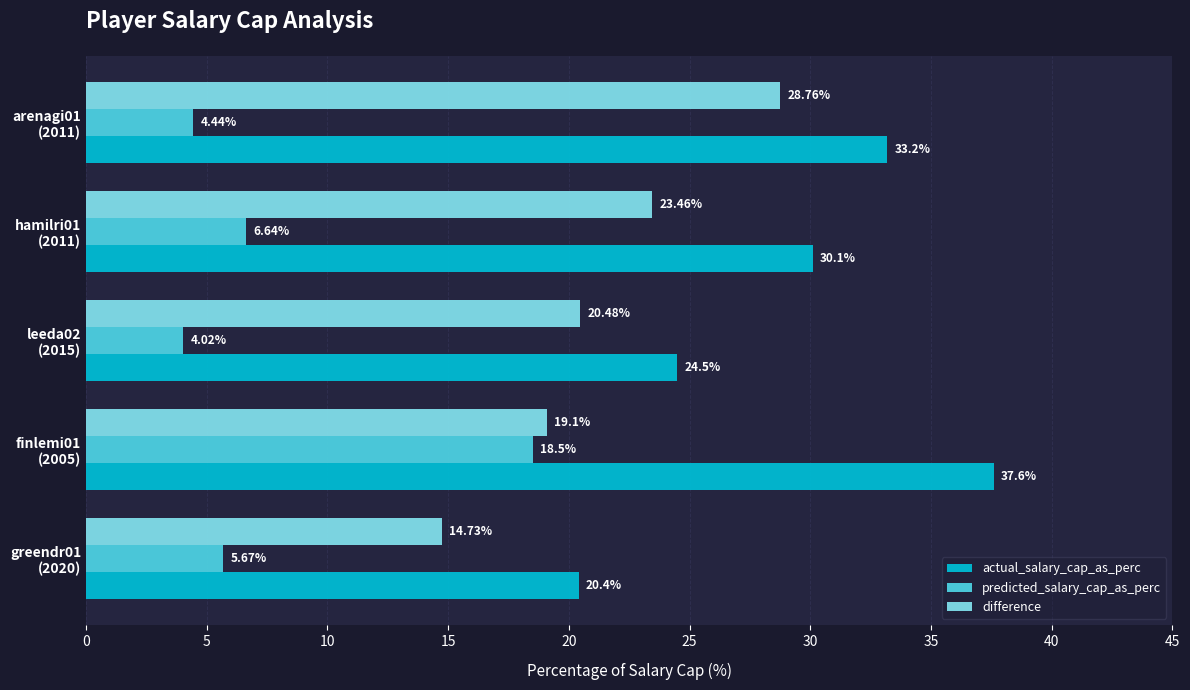

Which series has the largest range (max minus min)?

actual_salary_cap_as_perc